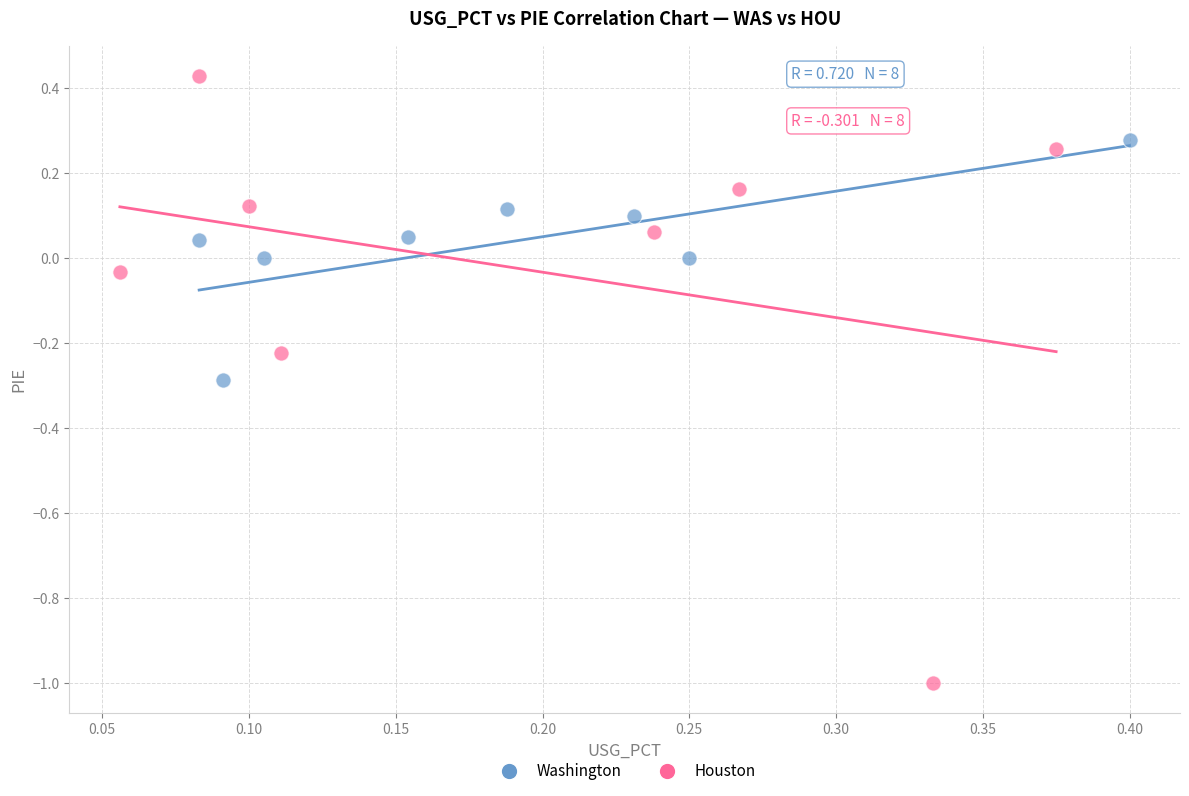

What are all the series names shown in the legend?

Washington, Houston